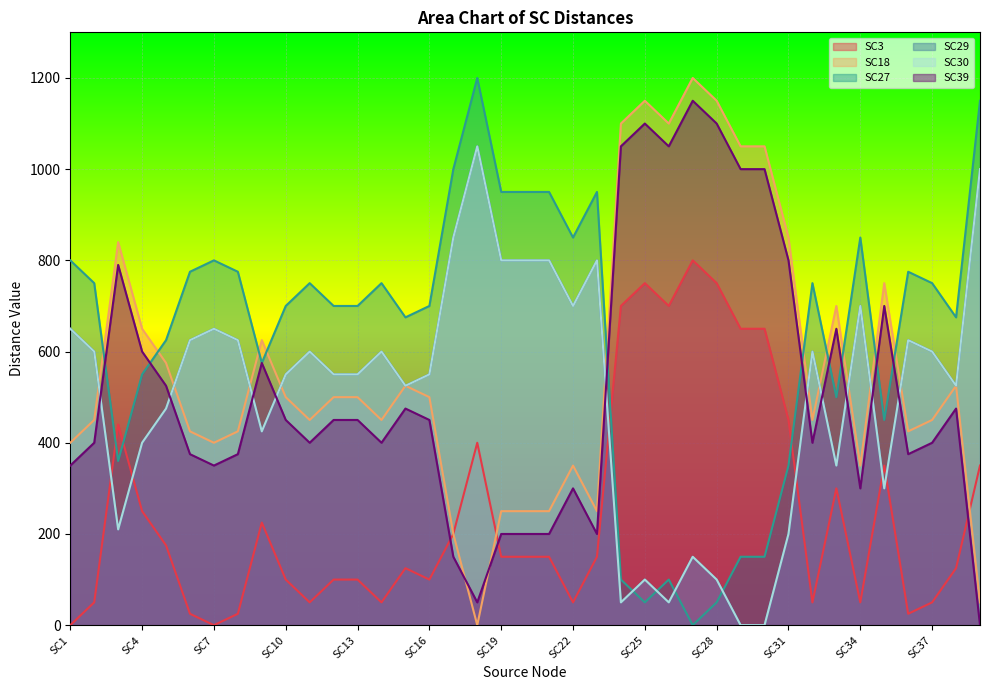

Is the value of SC18 at SC31 greater than the value of SC29 at SC23?

Yes